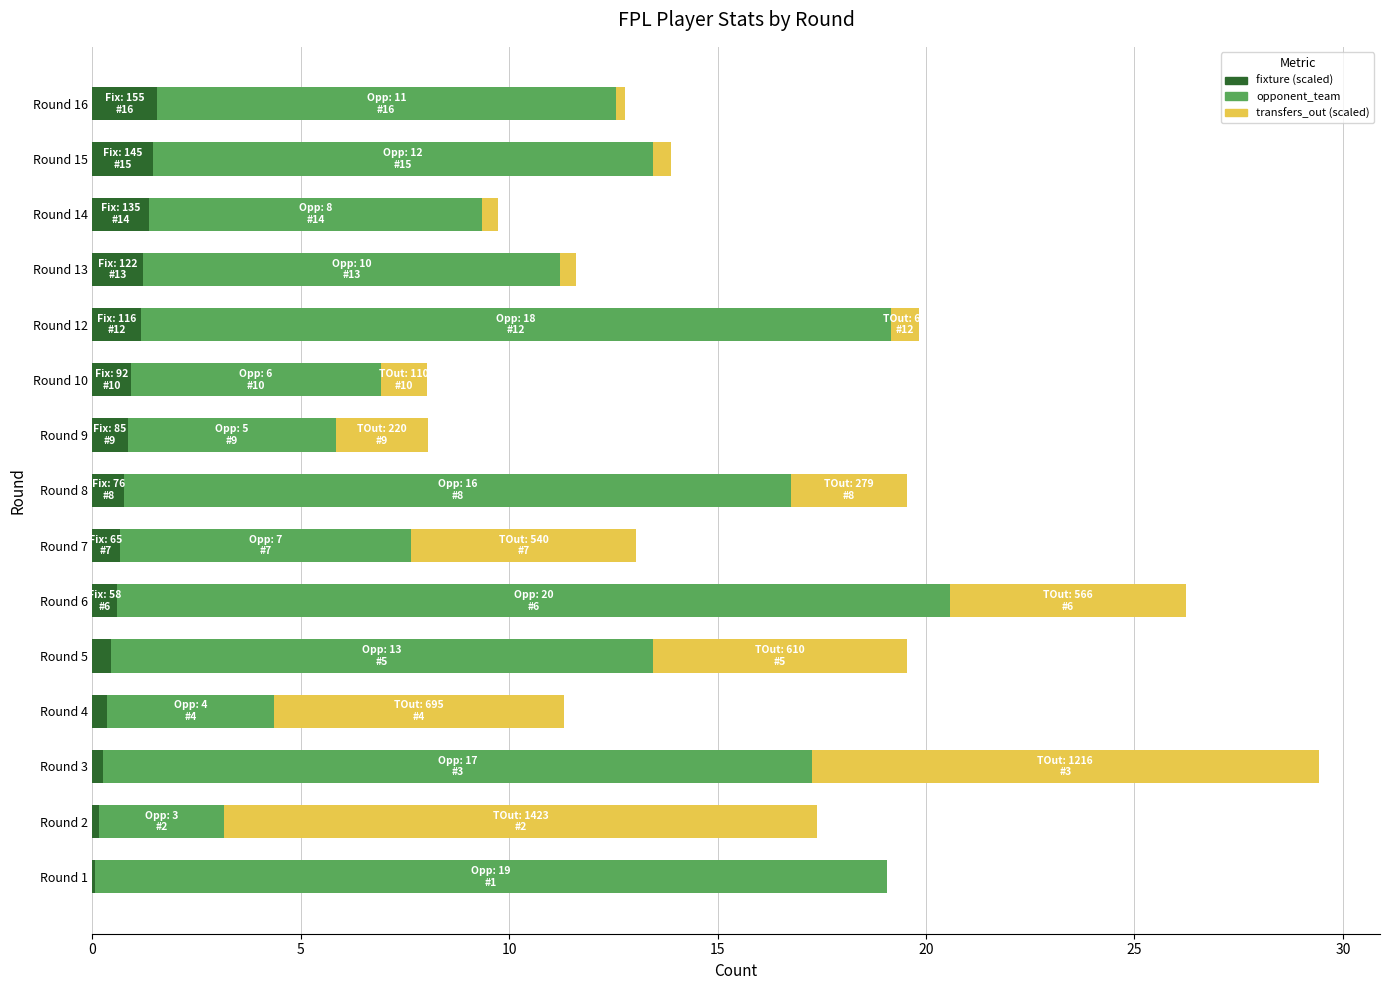

At which category is the sum across all series the highest?

Round 3